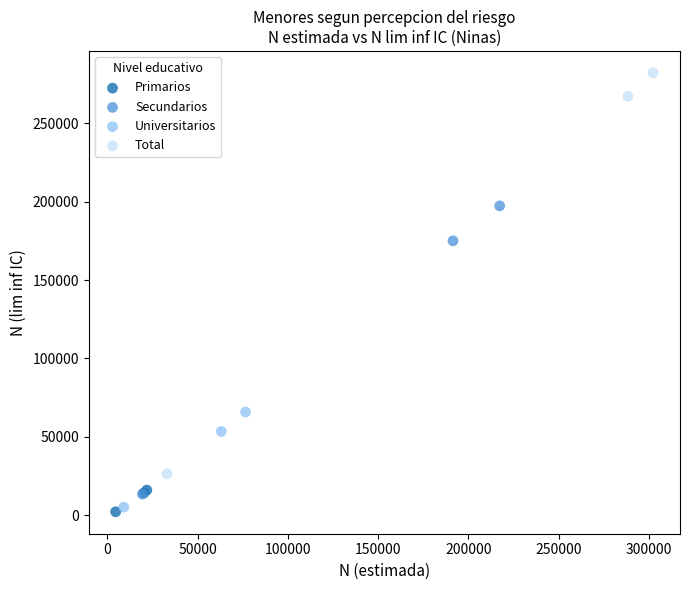

Which series reaches the maximum Y coordinate?

Total